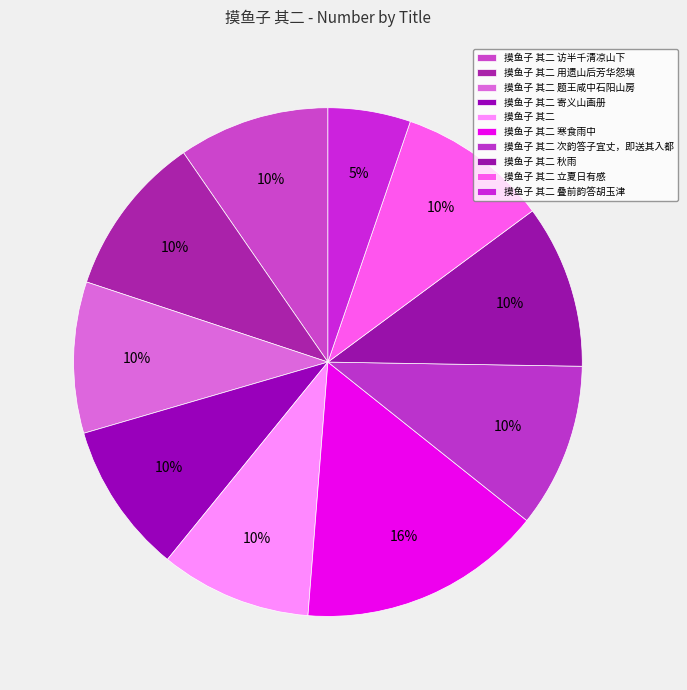

What percentage is the 摸鱼子 其二 寒食雨中 slice, to the nearest percent?

16%